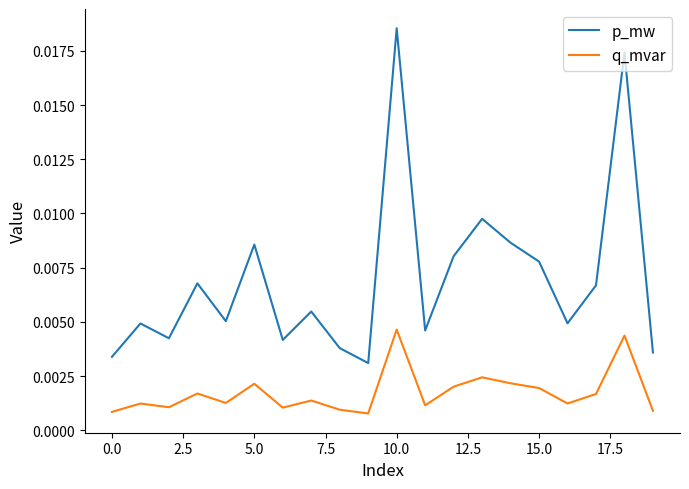

Which series has the widest spread of values?

p_mw